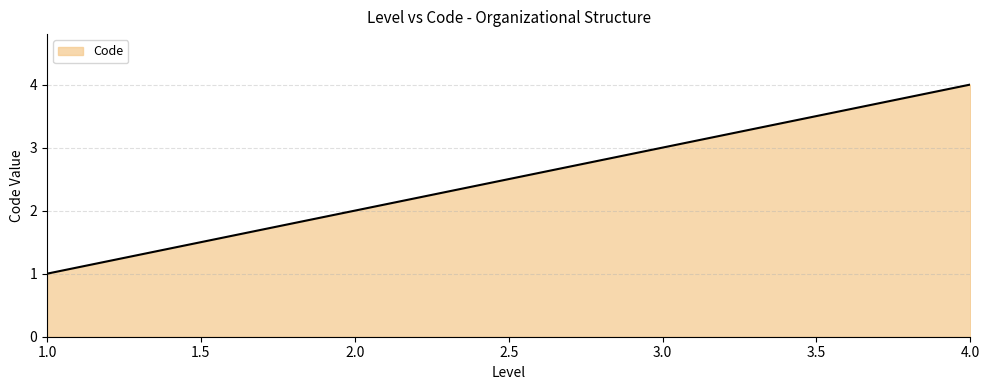

What is the greatest value displayed?

4